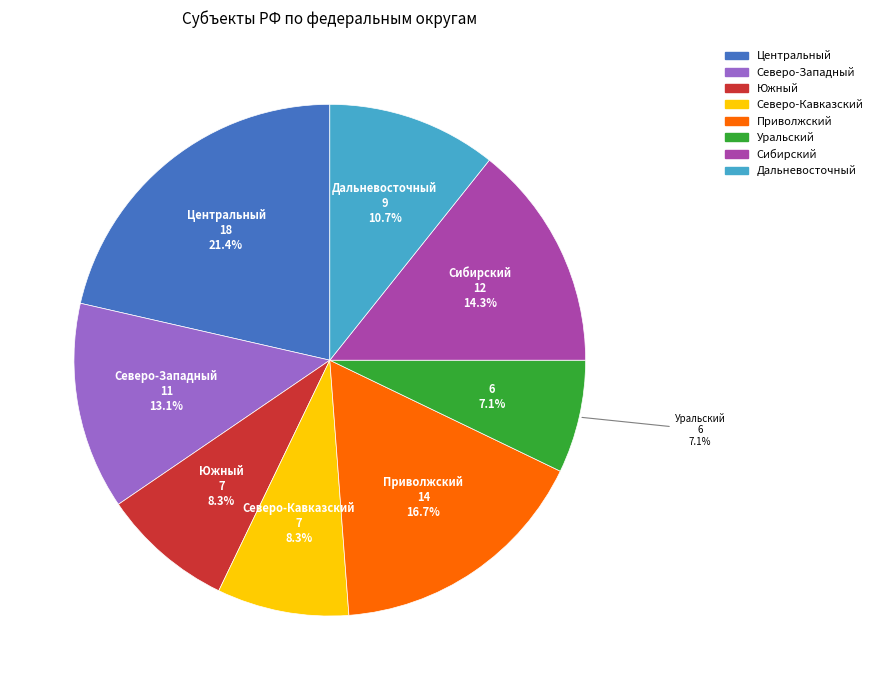

How many slices are in this pie chart?

8